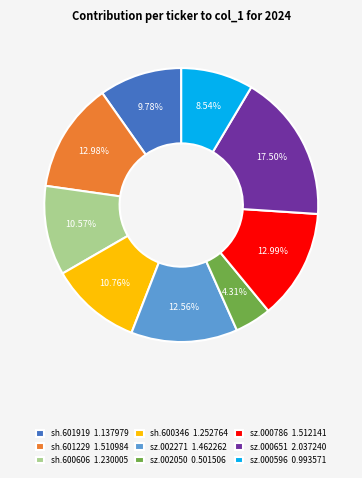

What is the smallest slice in the pie chart?

sz.002050